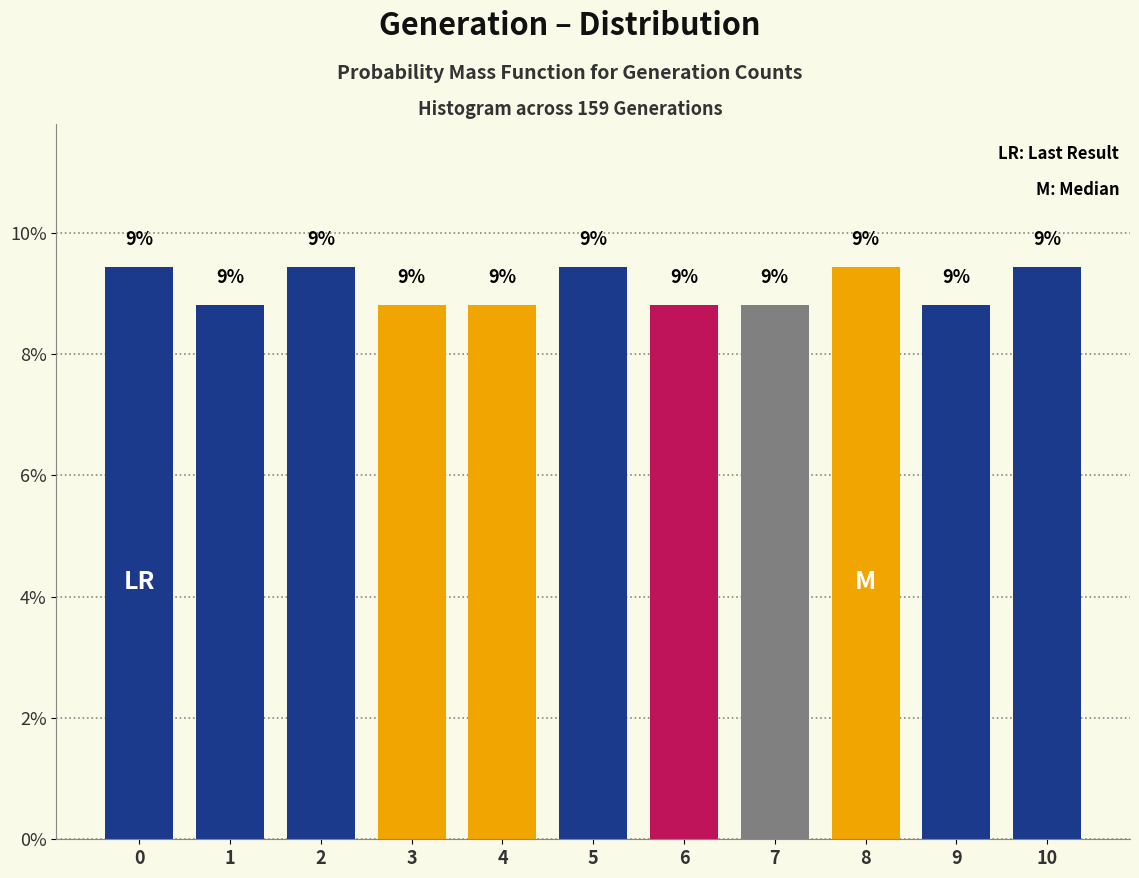

Are the bars horizontal?

No